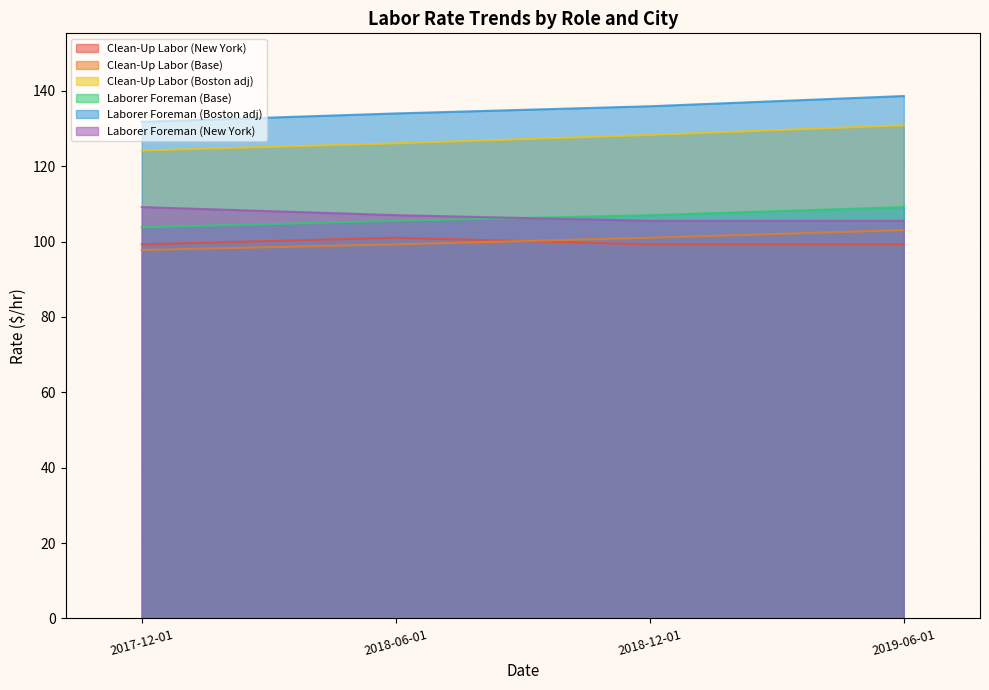

Which label corresponds to the smallest value in the chart?

2017-12-01